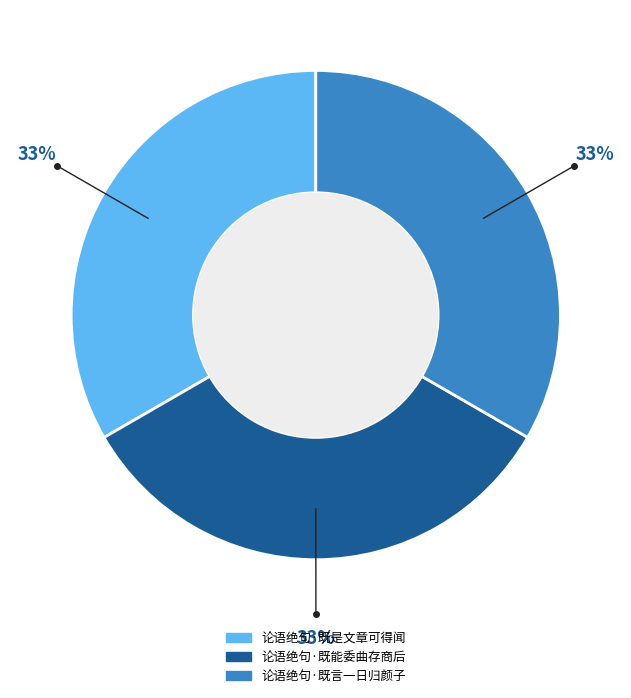

To the nearest percent, what is the combined percentage of 论语绝句·既能委曲存商后 and 论语绝句·既言一日归颜子?

67%